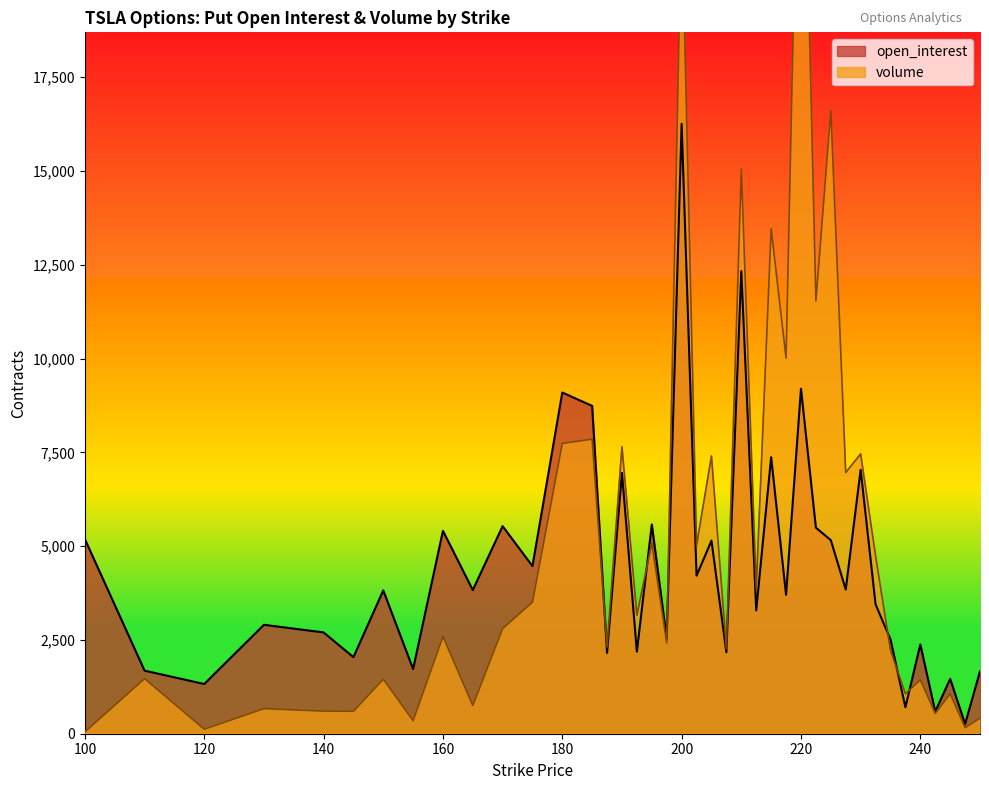

Rank the series by their maximum value, from lowest to highest.

open_interest, volume